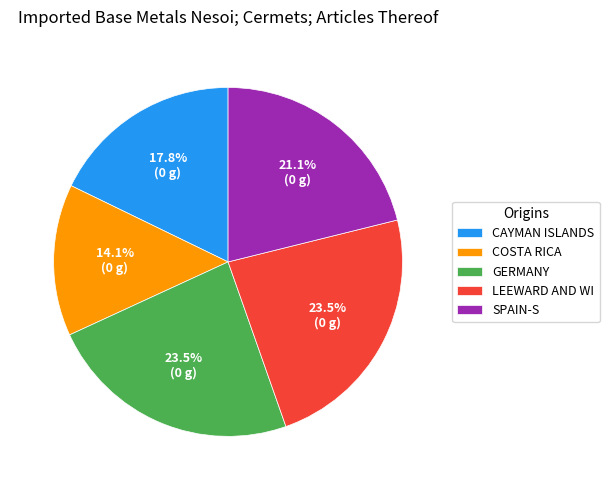

What is the smallest slice in the pie chart?

COSTA RICA